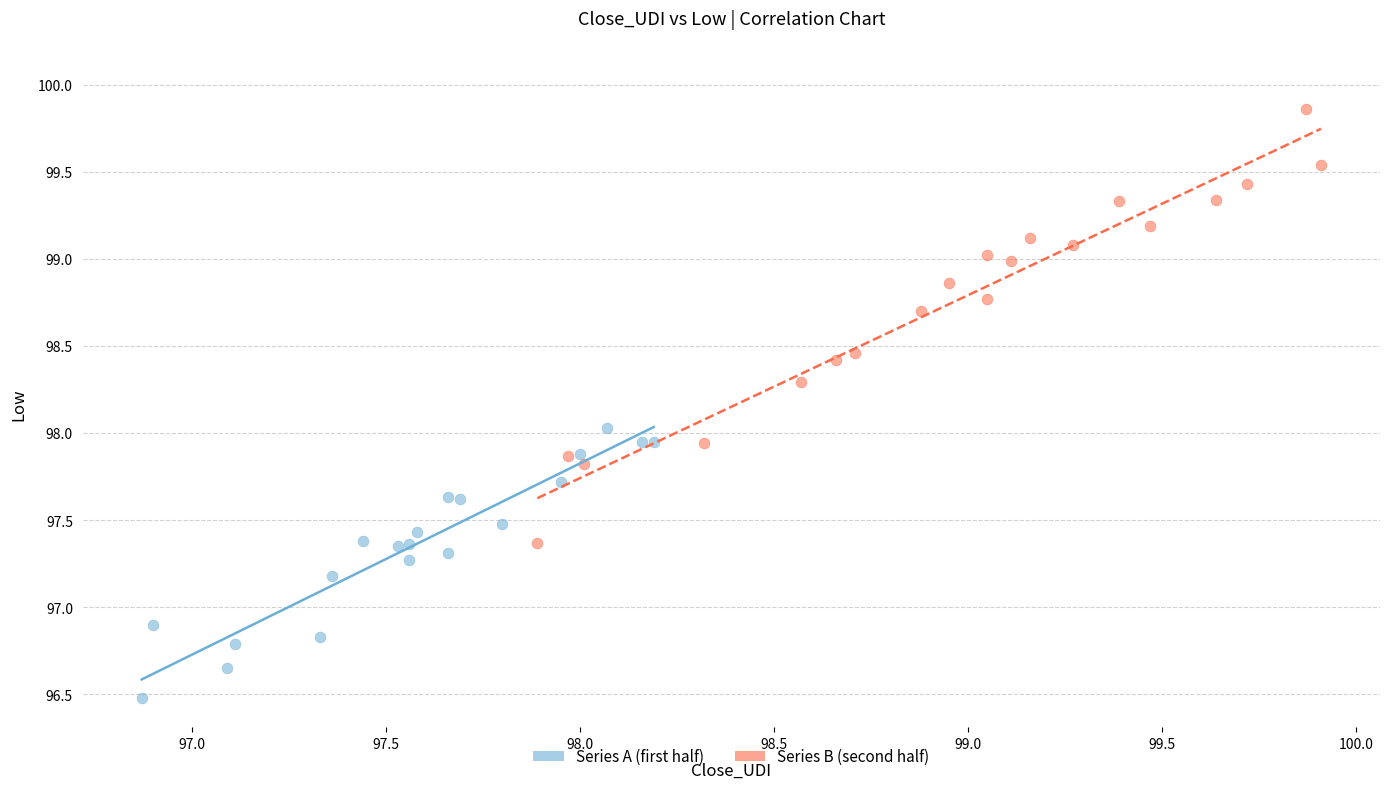

Which series contains the highest Y value?

Series B (second half)